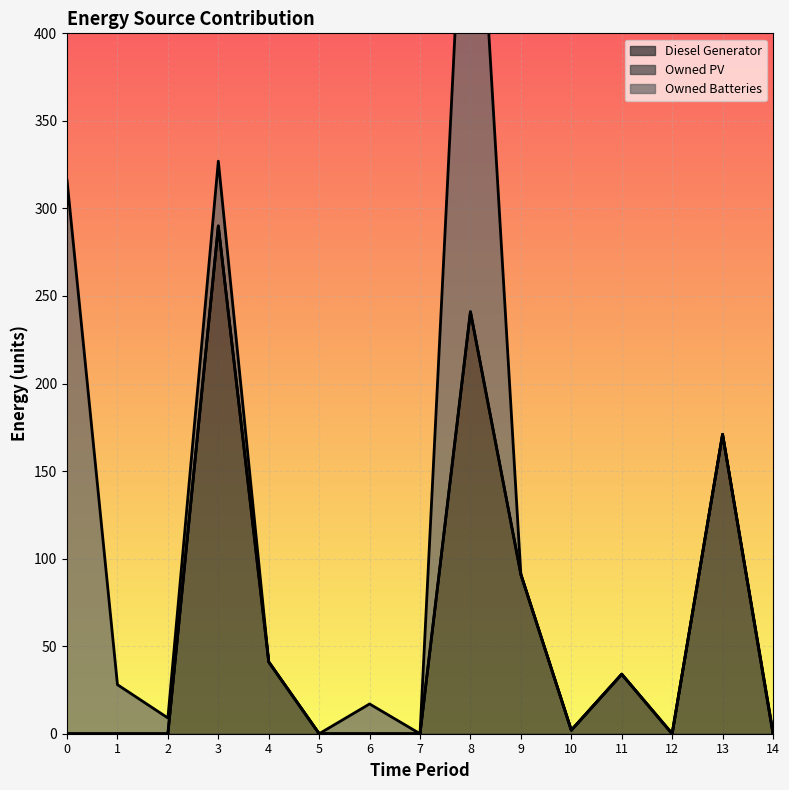

What is the difference between the highest and lowest values at 13?

171